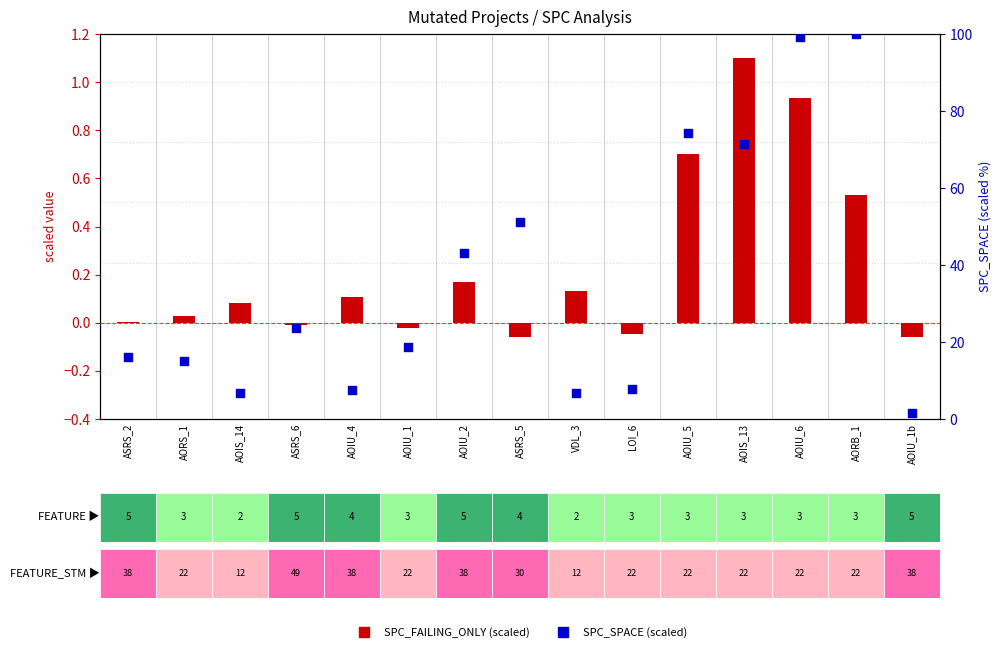

Which series reaches the minimum Y coordinate?

SPC_FAILING_ONLY (scaled)